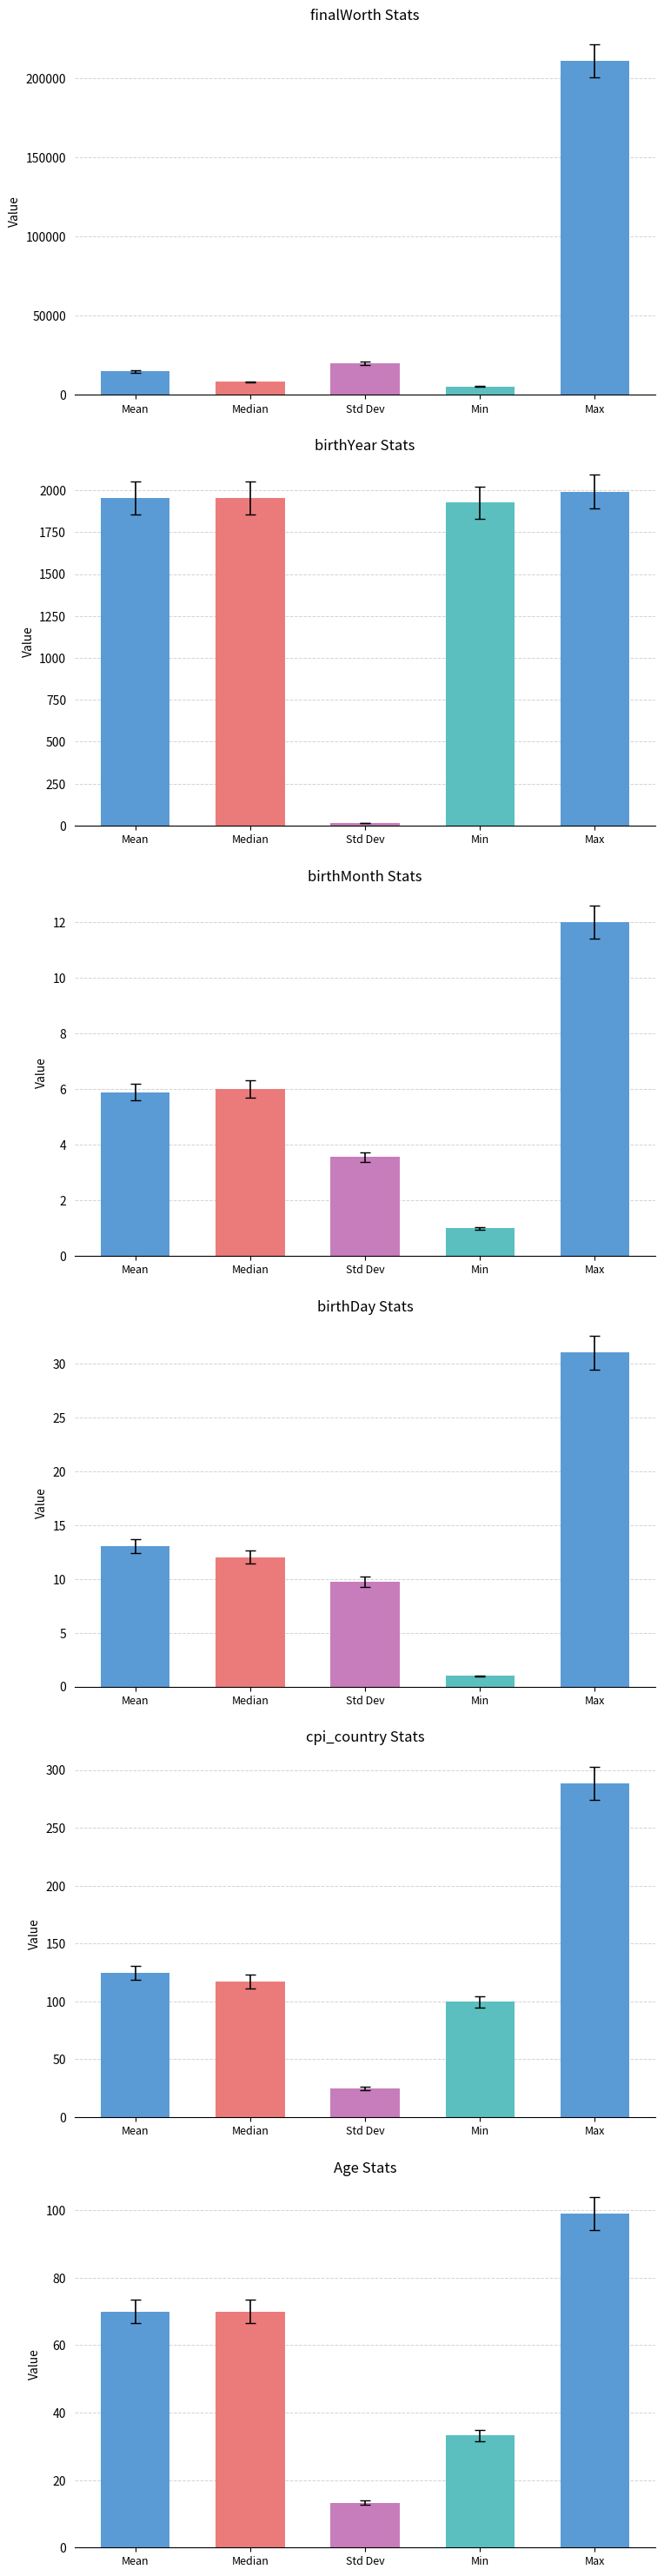

The Standard Deviation series shows 19943.2 at finalWorth. True or false?

True